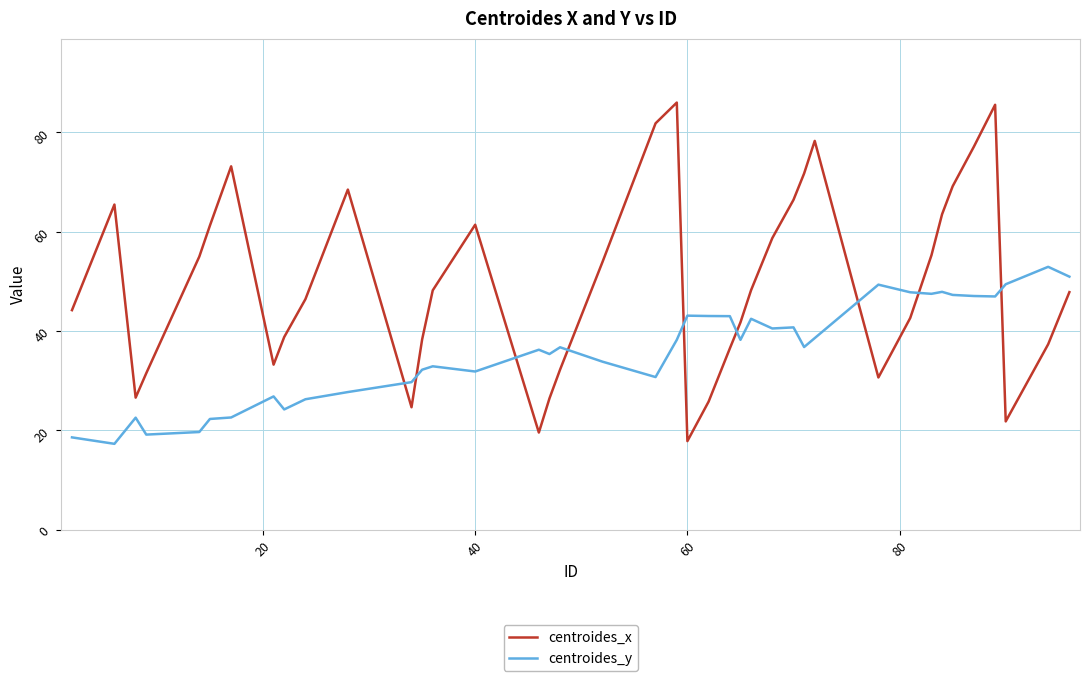

Which series has the largest total across all categories?

centroides_x